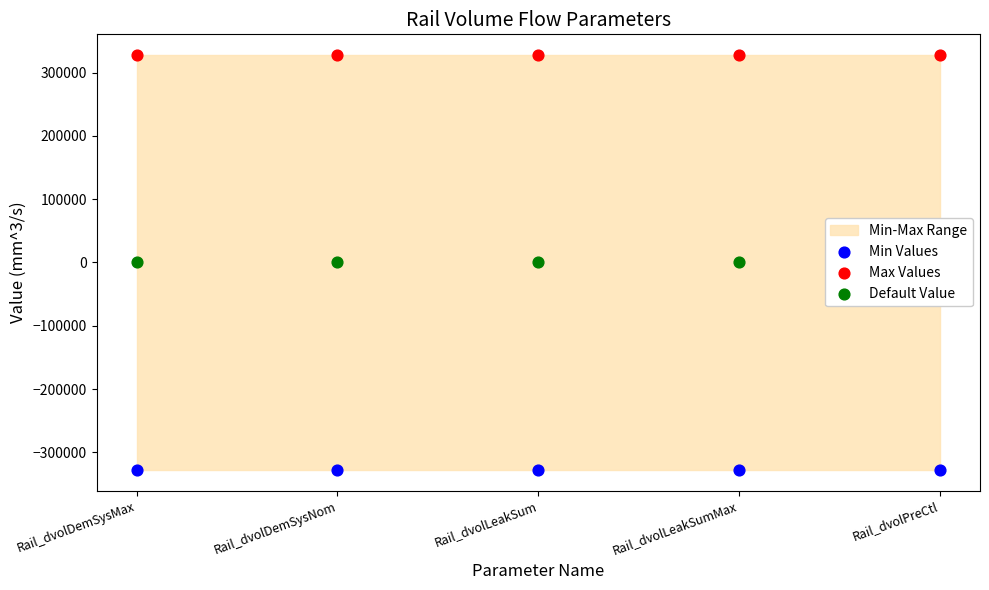

What is the total value across all series at Rail_dvolLeakSum?

-10